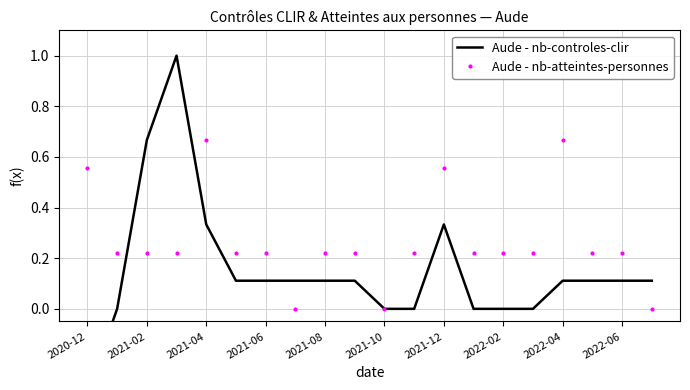

True or false: Aude - nb-controles-clir and Aude - nb-atteintes-personnes cross at least once.

True